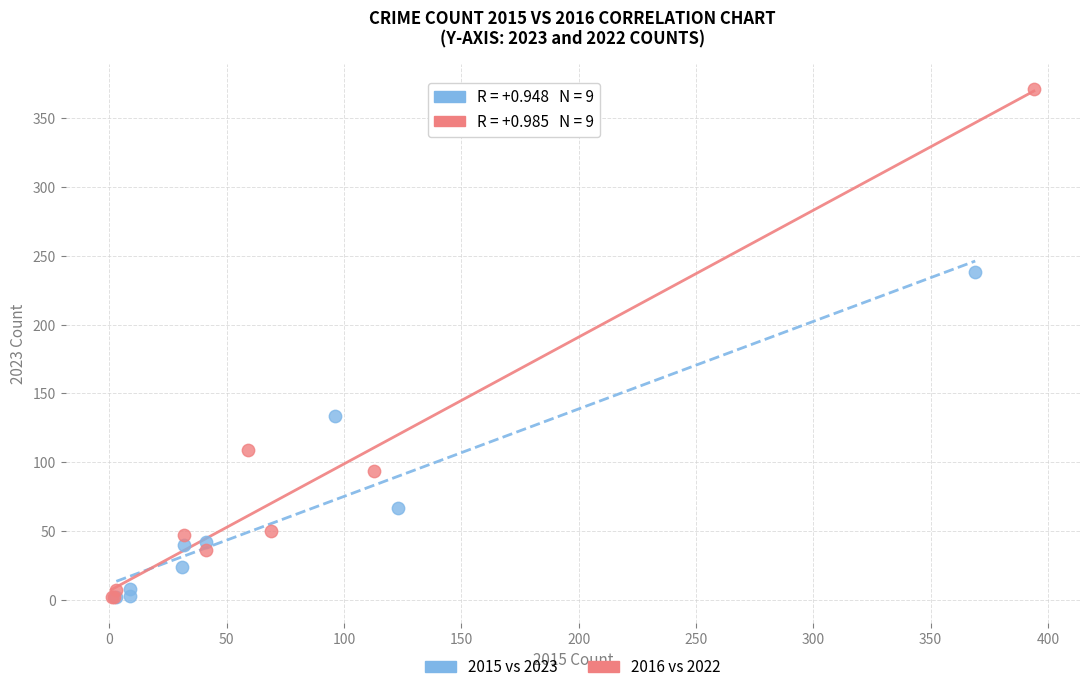

Which series contains the highest Y value?

2016 vs 2022